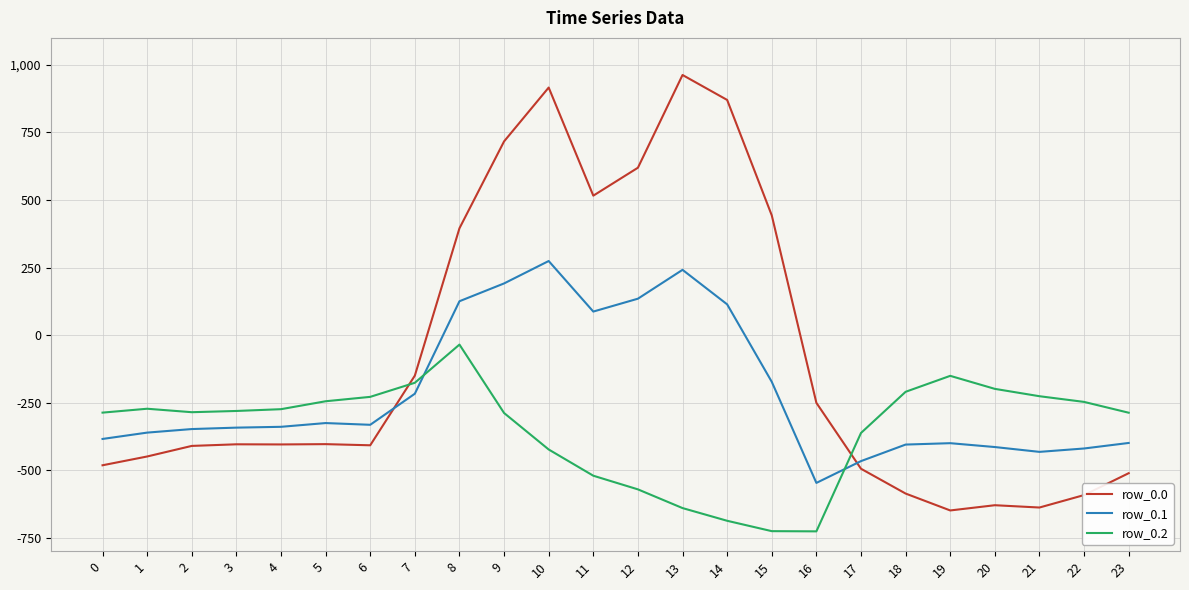

True or false: row_0.0 has a value of -494.8 at 17.

True